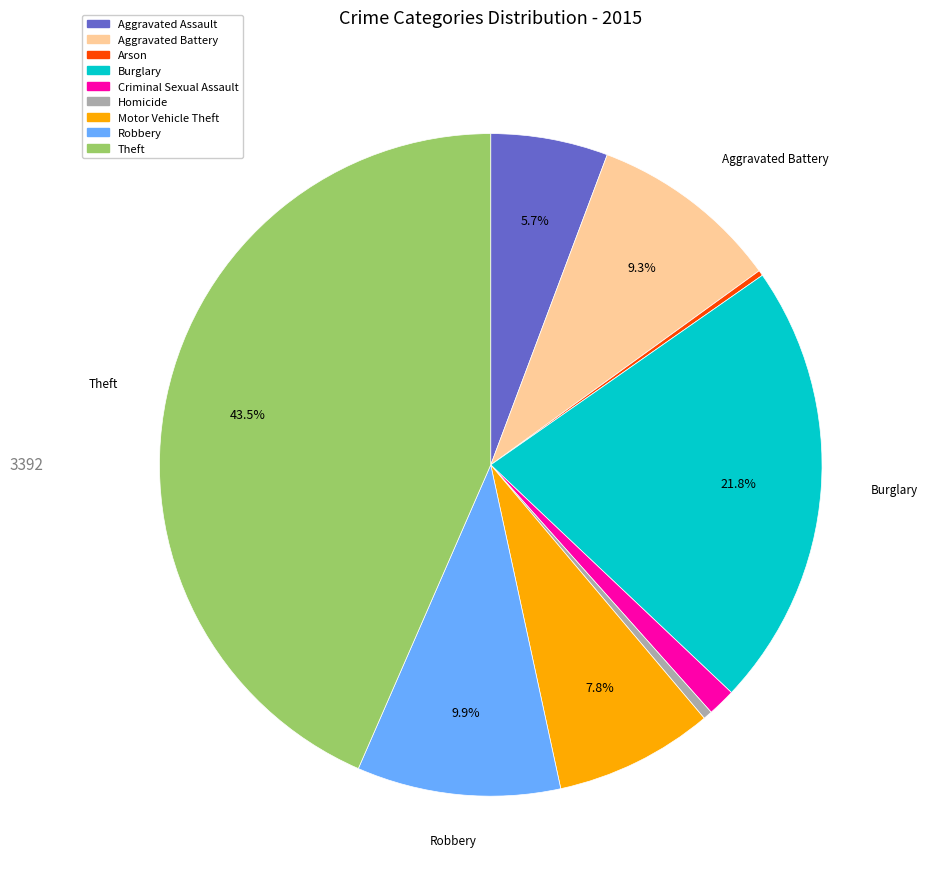

Do Theft and Criminal Sexual Assault together represent more than half of the pie?

No